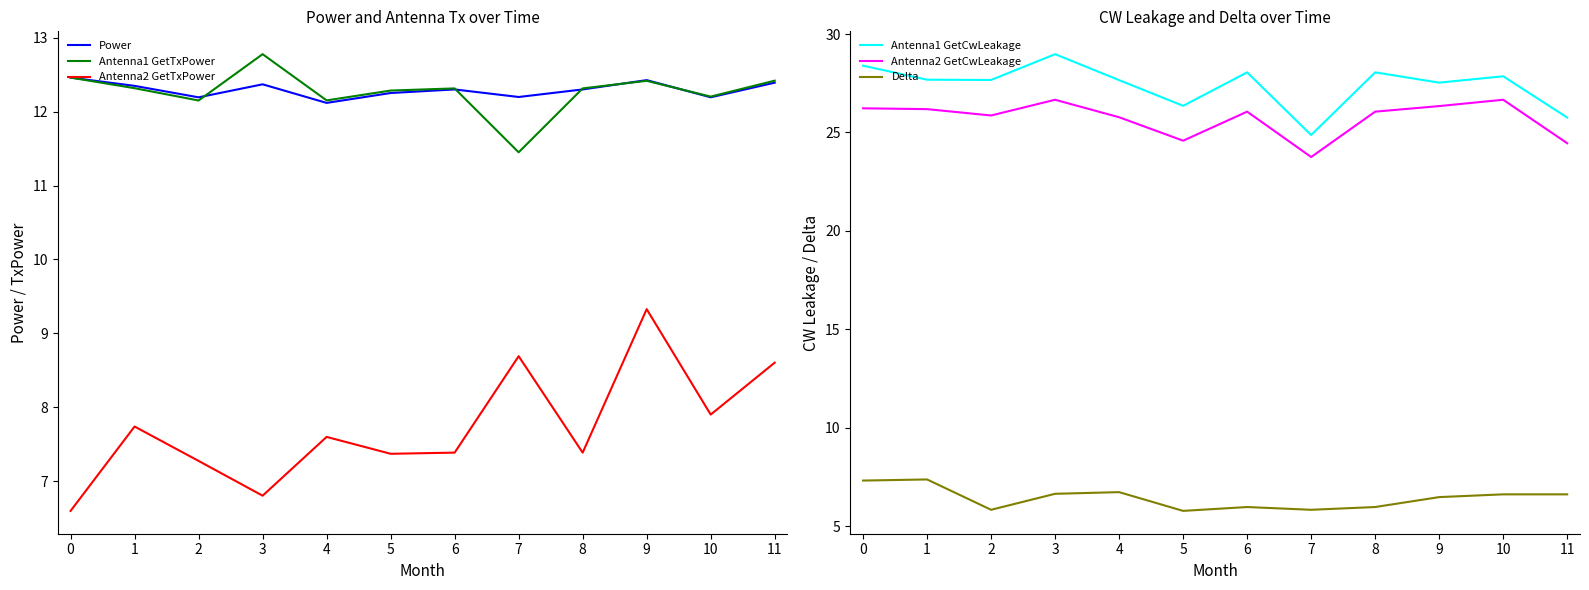

What is the difference between the highest and lowest values at 8?

22.1